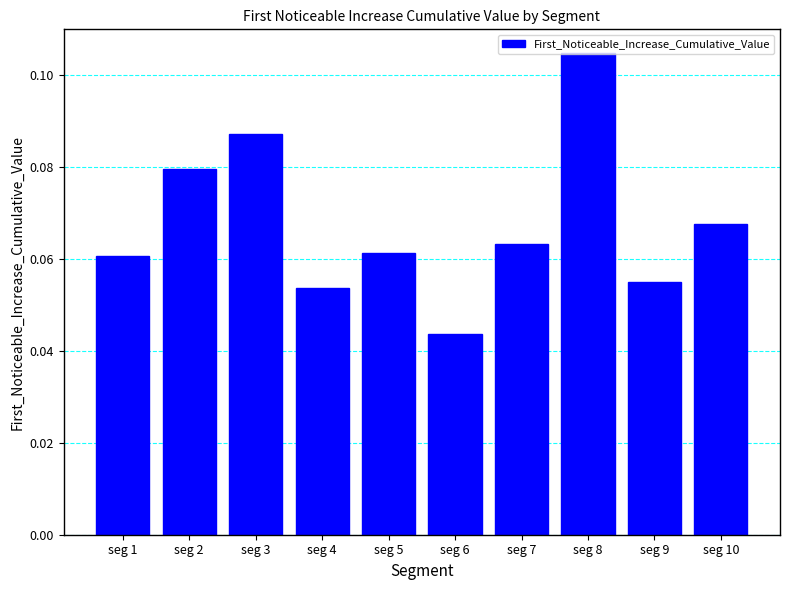

Which has a higher value, seg 8 or seg 9?

seg 8